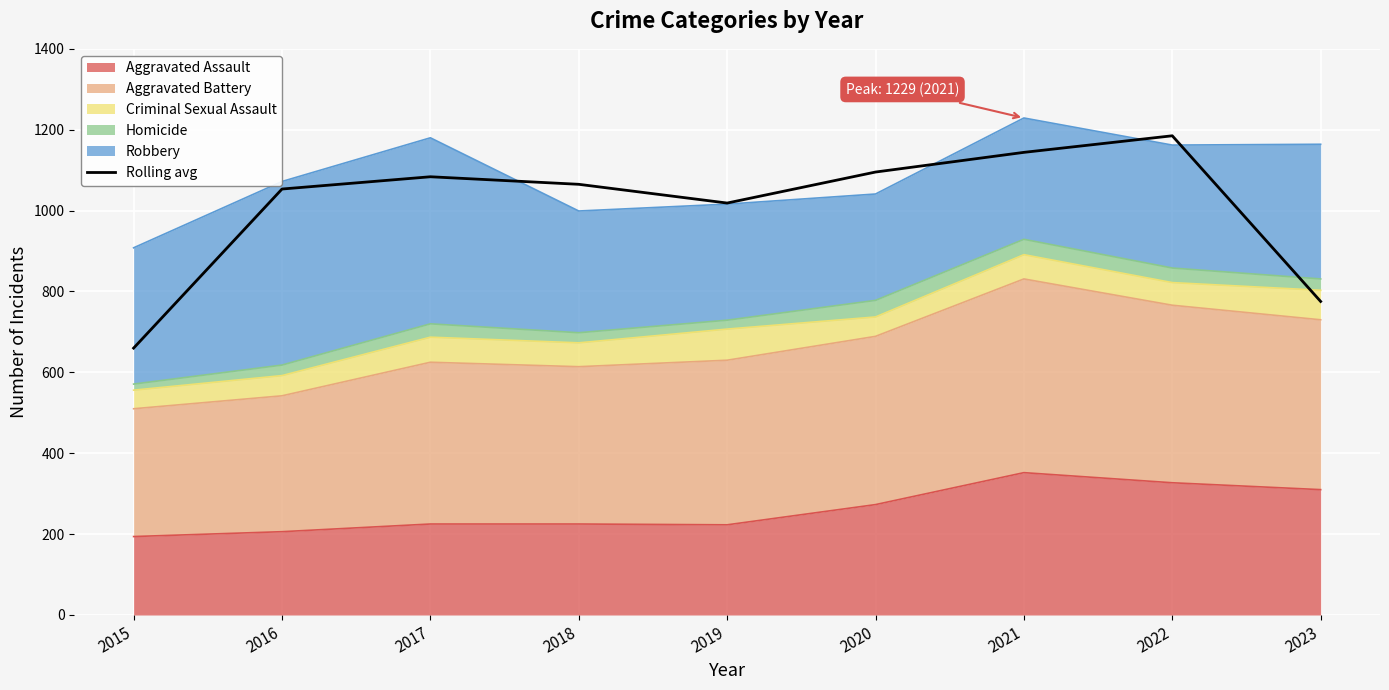

Which category has the highest value across all series?

2022